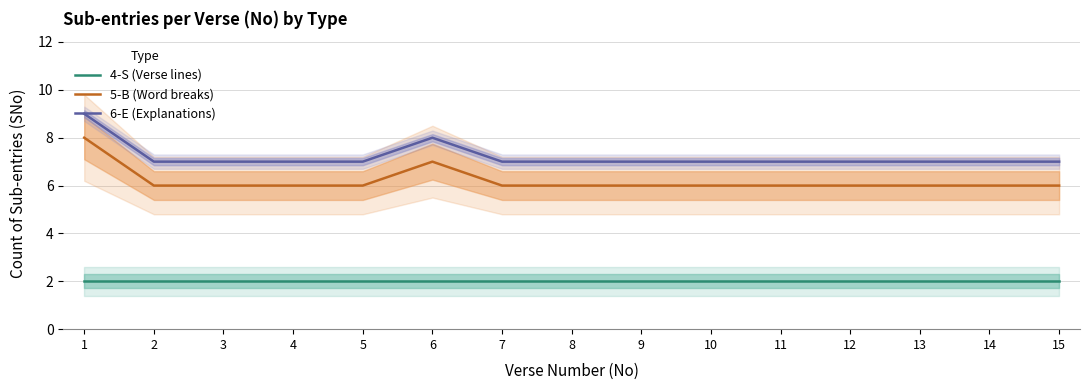

True or false: 6-E (Explanations) and 4-S (Verse lines) cross at least once.

False